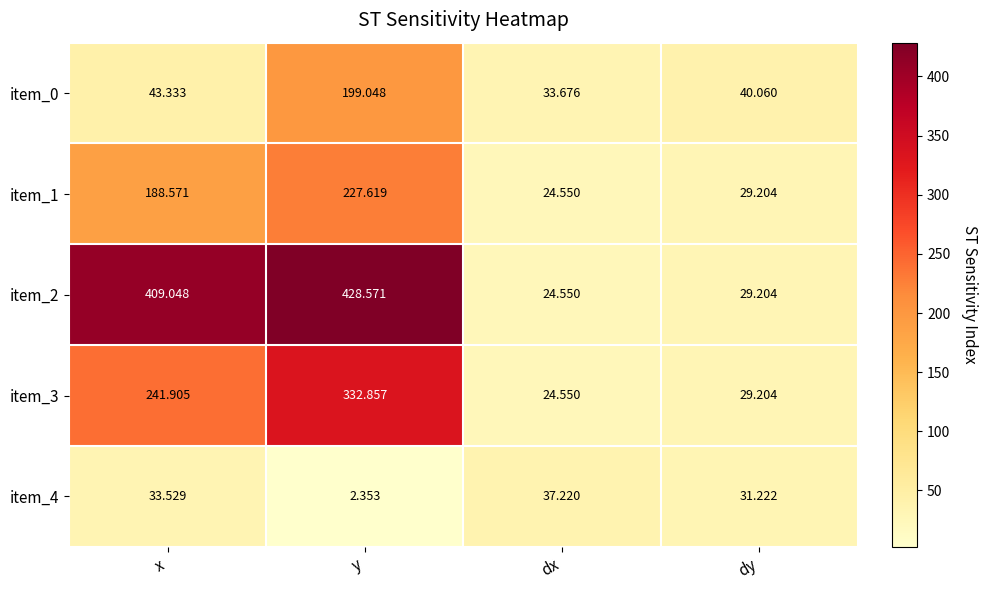

At which label does item_2 first exceed 409?

x